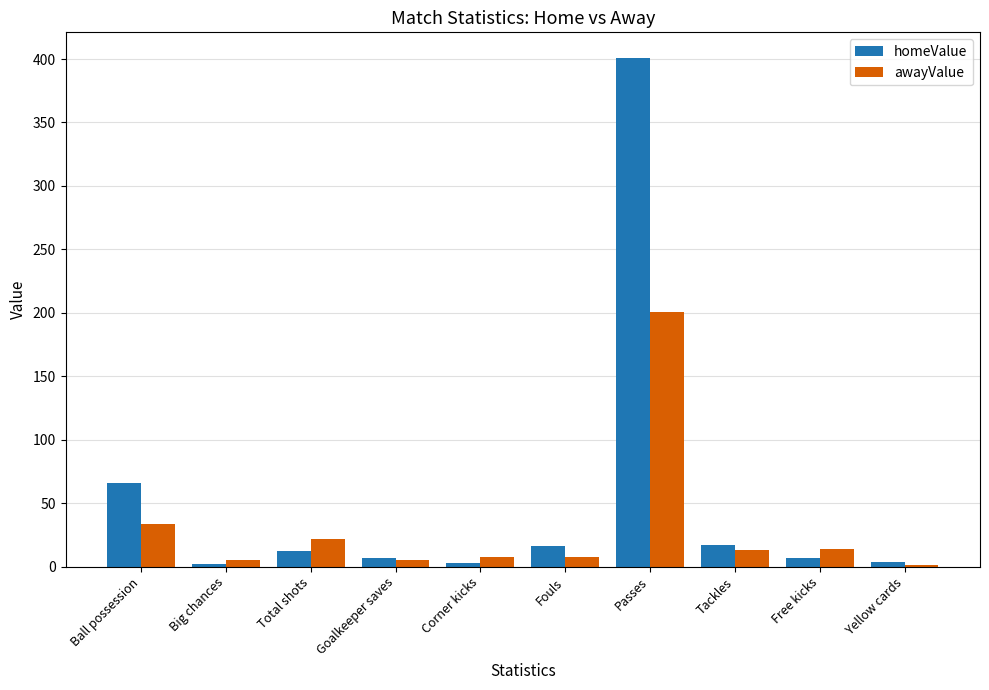

Which series changed the most between Fouls and Passes?

homeValue